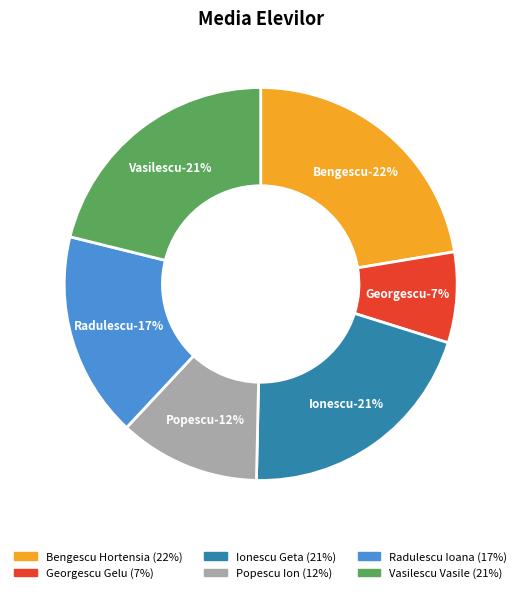

How many slices are in this pie chart?

6